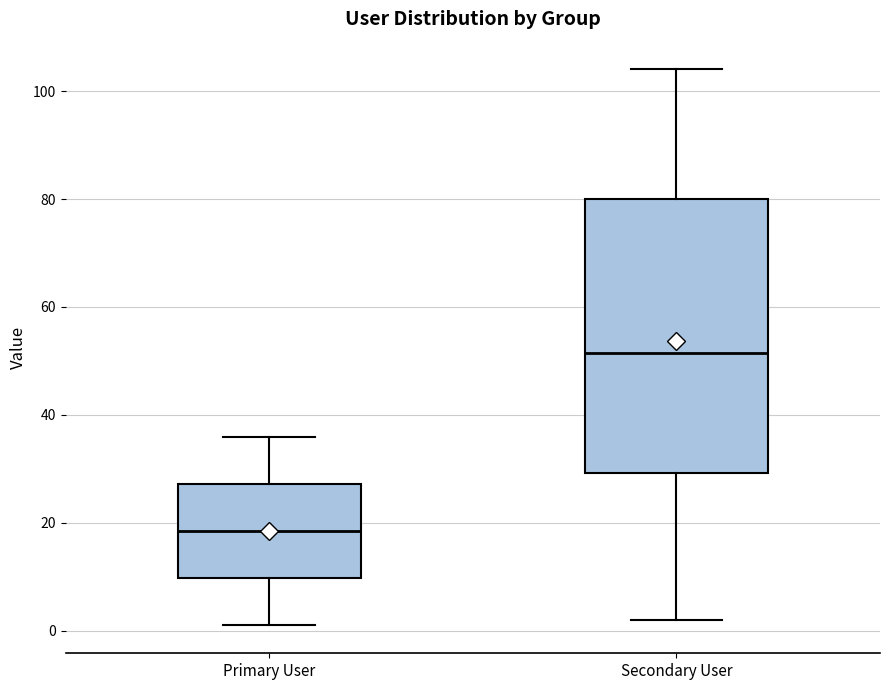

Reading left to right, read every box against the y-axis: the position of its median line, the range the box covers, and the ends of its whiskers. The values are not printed on the chart, so give them approximately, as read against the axis.

Primary User: median 18, box 10 to 28, whiskers 2 to 36
Secondary User: median 52, box 30 to 80, whiskers 2 to 104